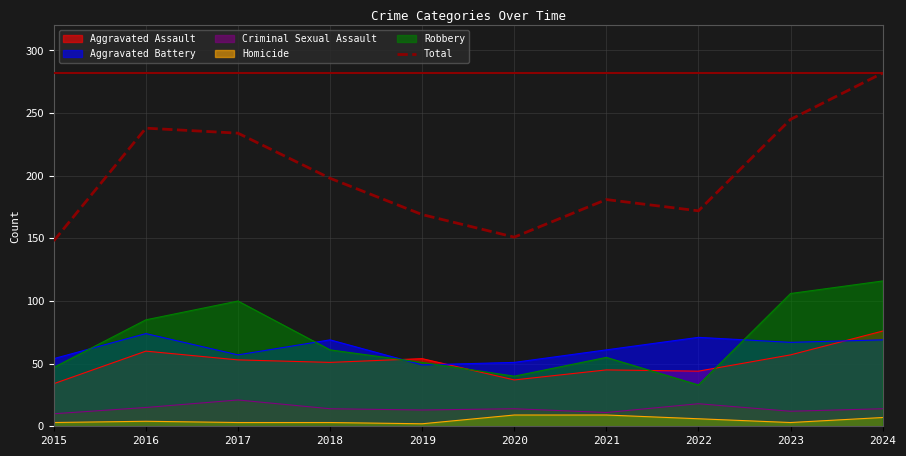

Reading left to right, transcribe all the data shown in this chart.

2015=148	2016=238	2017=234	2018=198	2019=169	2020=151	2021=181	2022=172	2023=245	2024=282